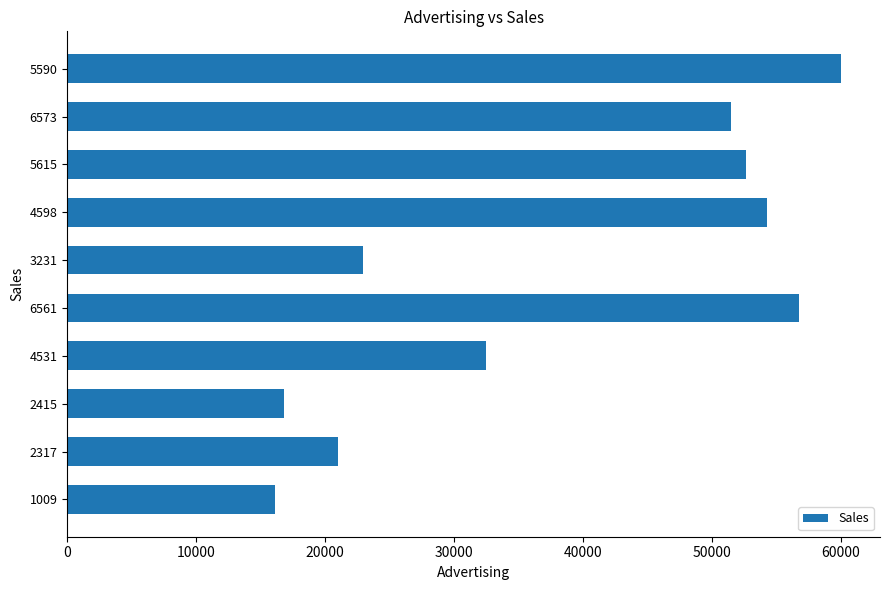

What is the ratio of the value at 2317 to the value at 1009?

1.3